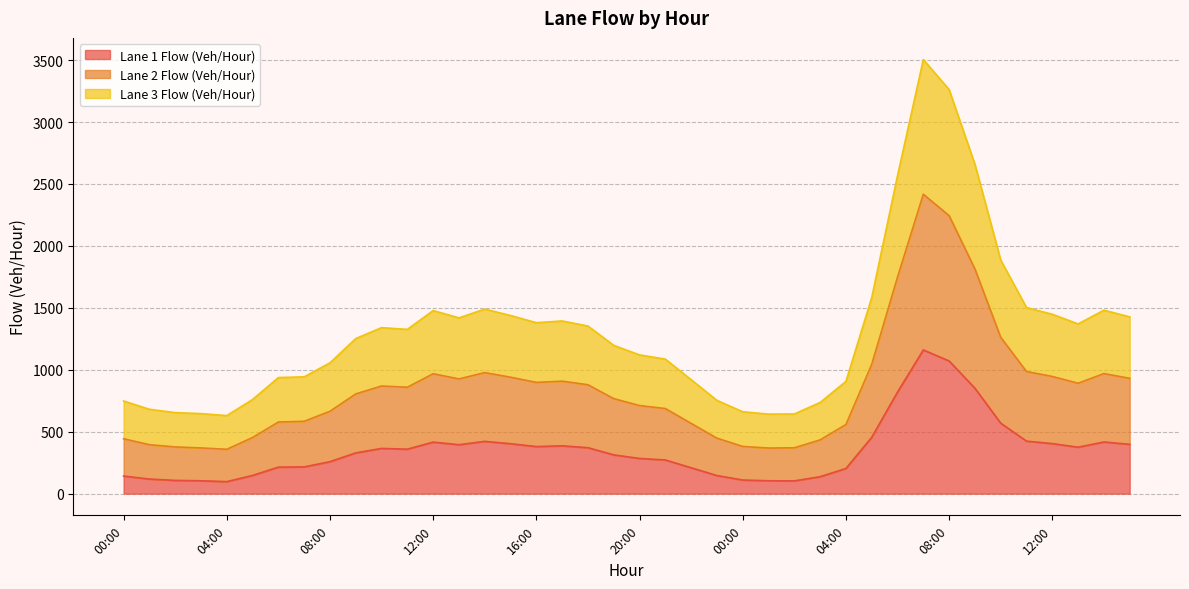

Where is the first local minimum for Lane 2 Flow (Veh/Hour)?

04:00